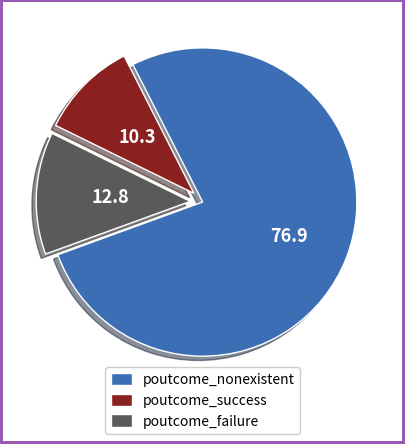

Between poutcome_failure and poutcome_success, which is larger?

poutcome_failure